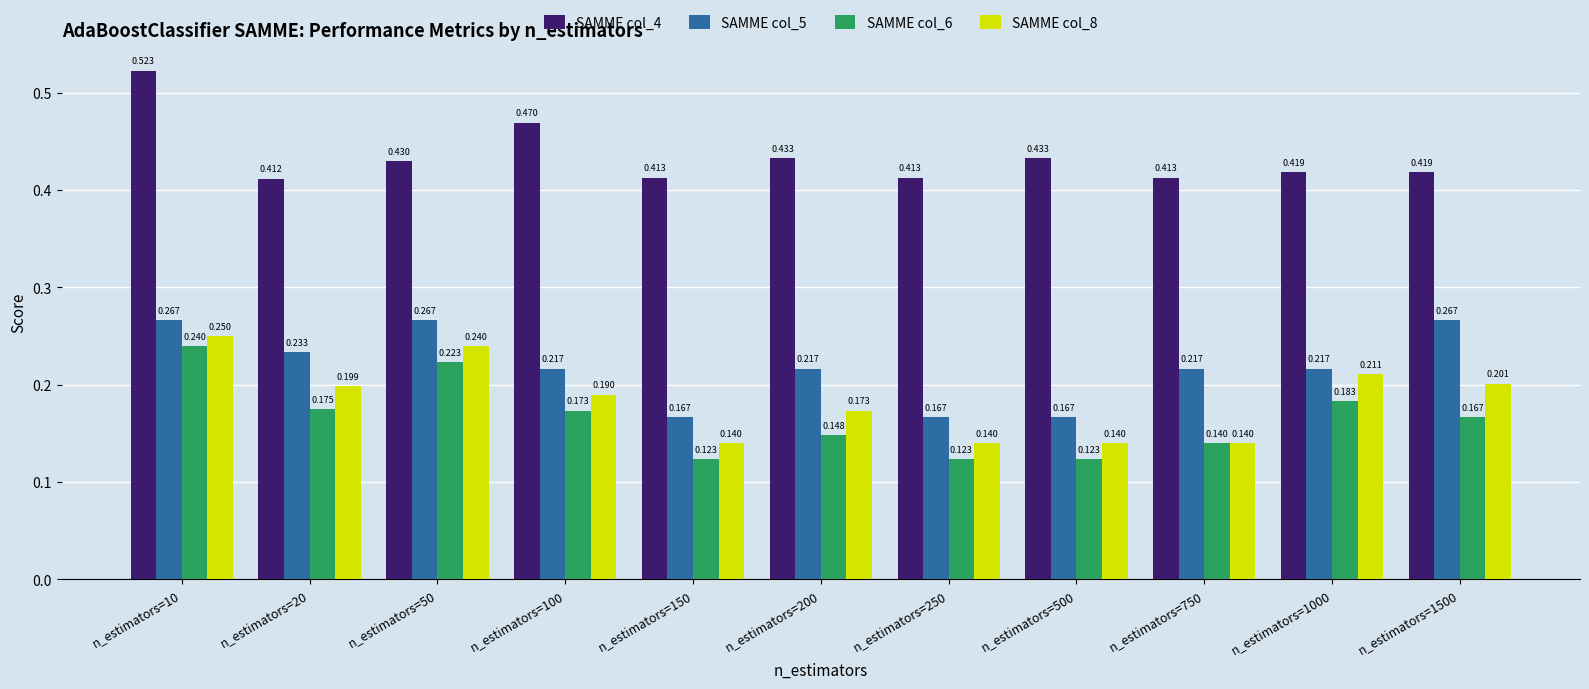

Is the value of SAMME col_4 at n_estimators=150 greater than the value of SAMME col_6 at n_estimators=10?

Yes